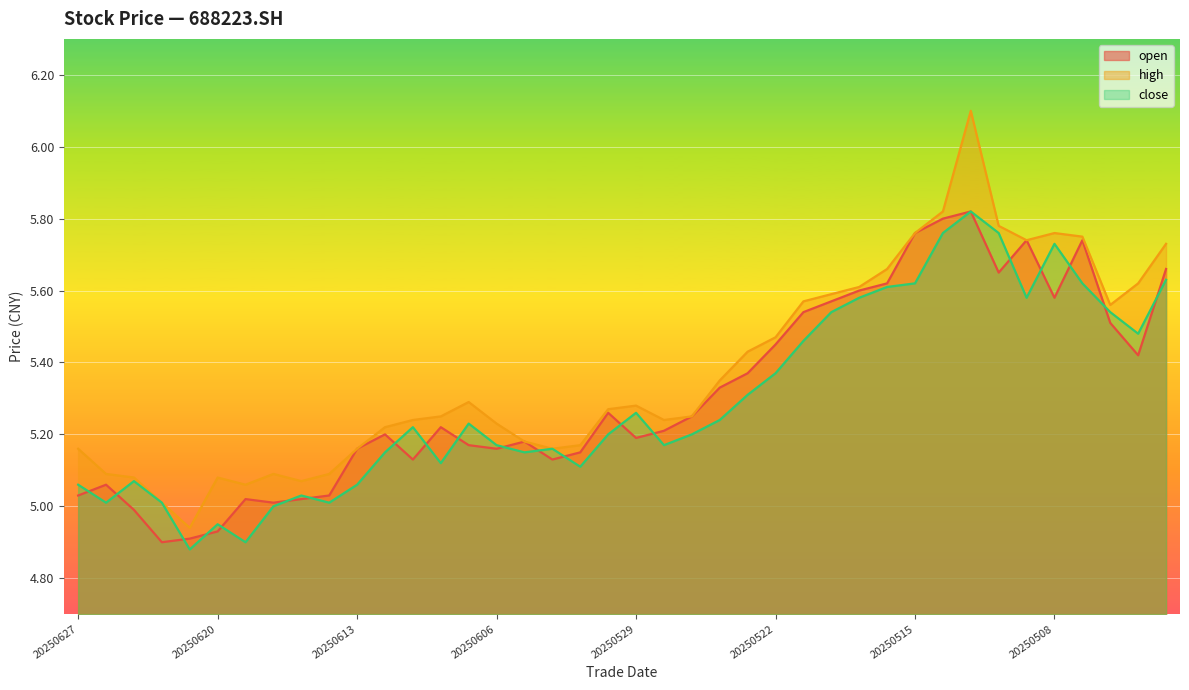

What are all the series names shown in the legend?

open, high, close